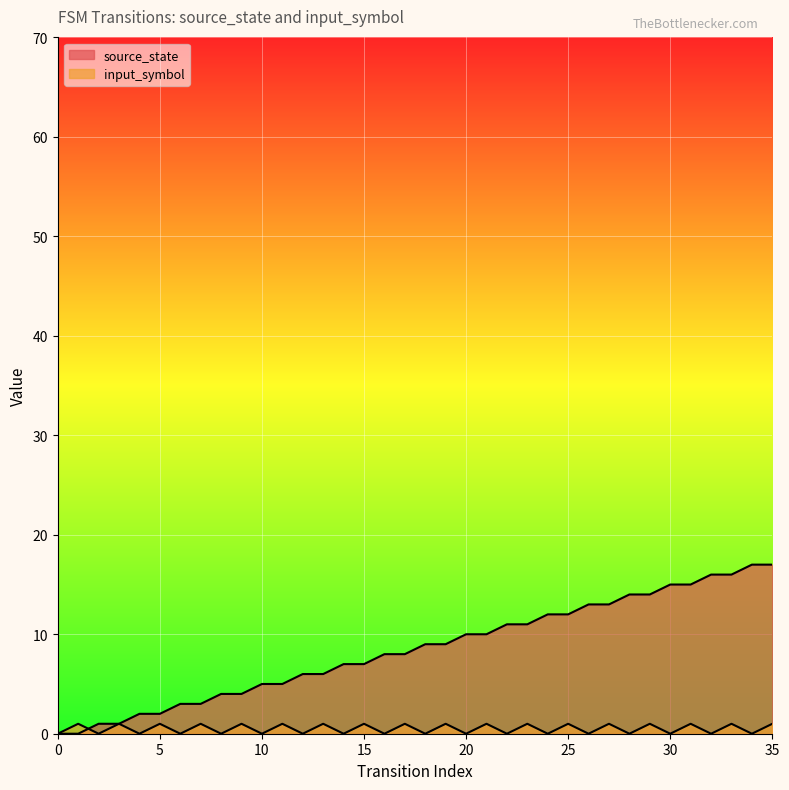

Rank the series by their maximum value, from highest to lowest.

source_state, input_symbol